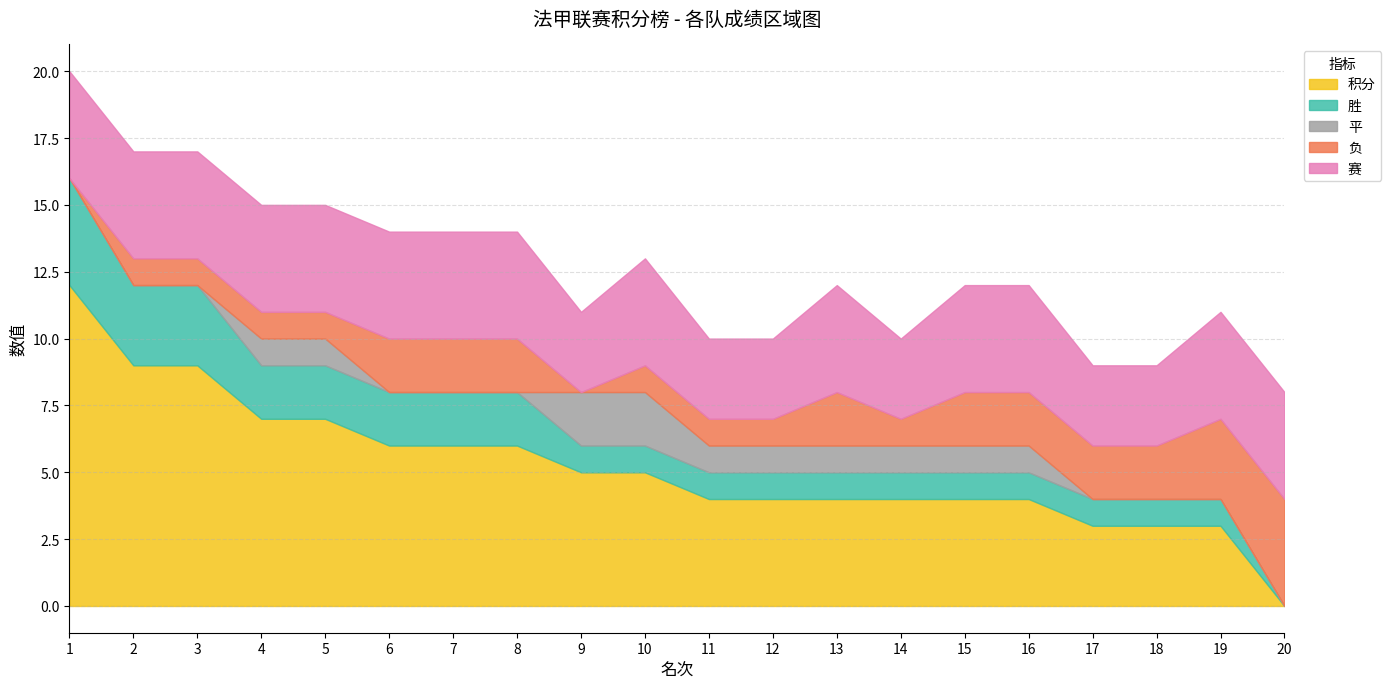

Read the 赛 value at 1.

4